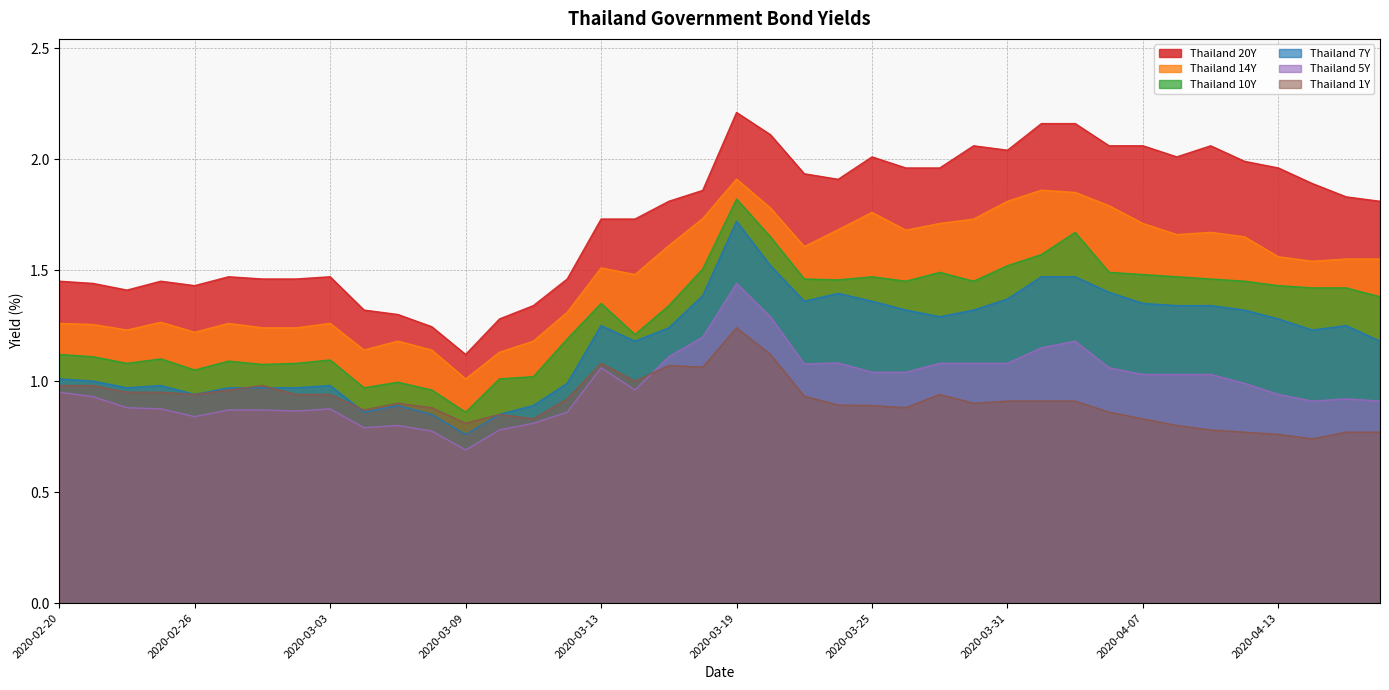

Which series has the largest total across all categories?

Thailand 20Y